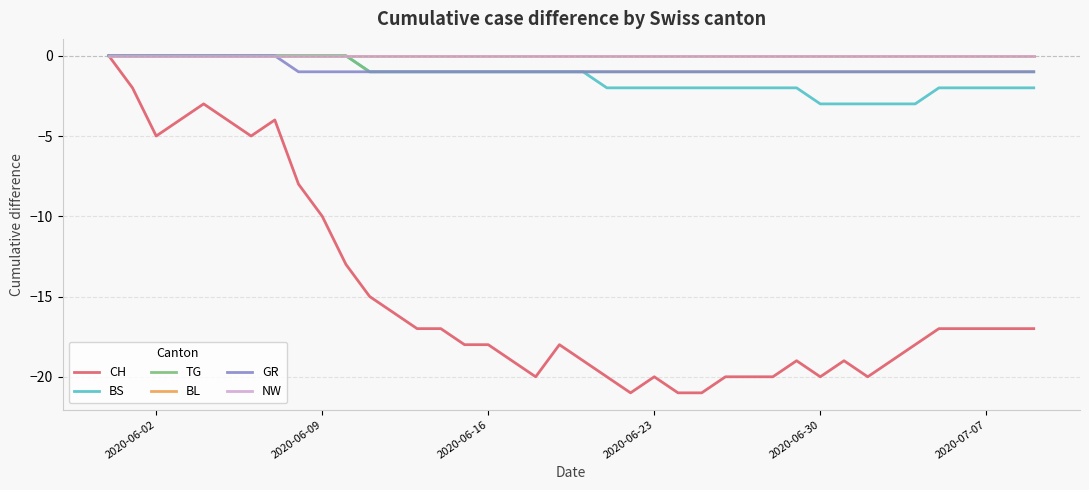

Reading left to right, transcribe all the data shown in this chart.

CH: 0	-2	-5	-4	-3	-4	-5	-4	-8	-10	-13	-15	-16	-17	-17	-18	-18	-19	-20	-18	-19	-20	-21	-20	-21	-21	-20	-20	-20	-19	-20	-19	-20	-19	-18	-17	-17	-17	-17	-17
BS: 0	0	0	0	0	0	0	0	0	0	0	-1	-1	-1	-1	-1	-1	-1	-1	-1	-1	-2	-2	-2	-2	-2	-2	-2	-2	-2	-3	-3	-3	-3	-3	-2	-2	-2	-2	-2
TG: 0	0	0	0	0	0	0	0	0	0	0	-1	-1	-1	-1	-1	-1	-1	-1	-1	-1	-1	-1	-1	-1	-1	-1	-1	-1	-1	-1	-1	-1	-1	-1	-1	-1	-1	-1	-1
BL: 0	0	0	0	0	0	0	0	0	0	0	0	0	0	0	0	0	0	0	0	0	0	0	0	0	0	0	0	0	0	0	0	0	0	0	0	0	0	0	0
GR: 0	0	0	0	0	0	0	0	-1	-1	-1	-1	-1	-1	-1	-1	-1	-1	-1	-1	-1	-1	-1	-1	-1	-1	-1	-1	-1	-1	-1	-1	-1	-1	-1	-1	-1	-1	-1	-1
NW: 0	0	0	0	0	0	0	0	0	0	0	0	0	0	0	0	0	0	0	0	0	0	0	0	0	0	0	0	0	0	0	0	0	0	0	0	0	0	0	0